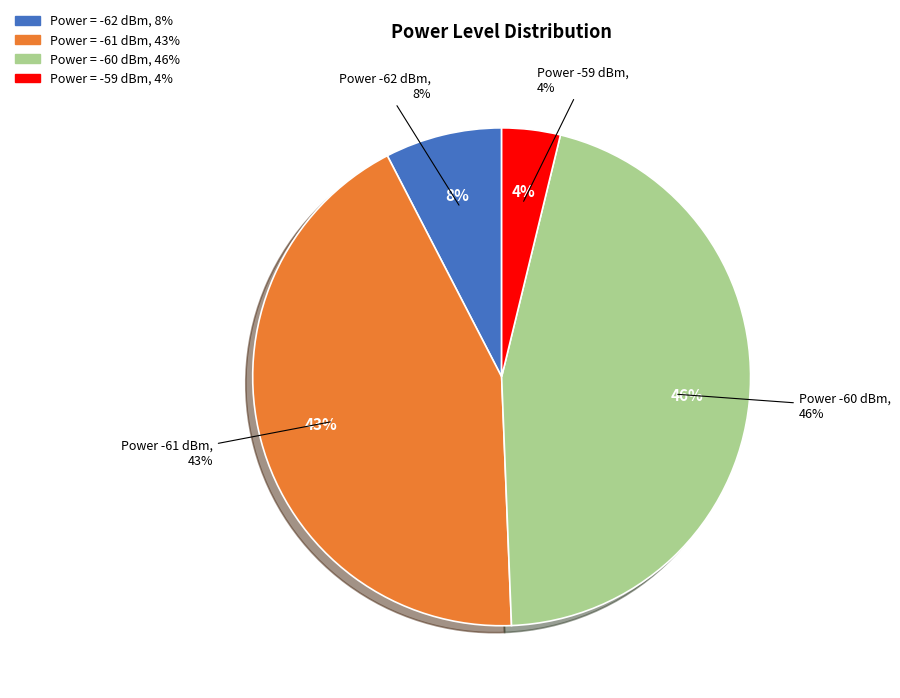

What percentage is the -62 slice, to the nearest percent?

8%